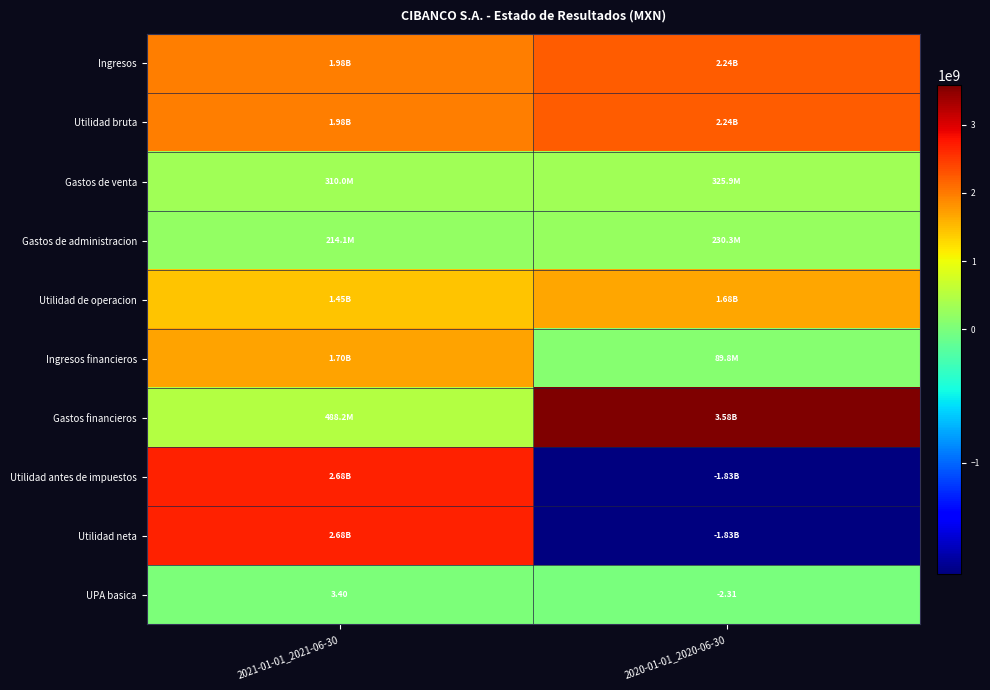

List the labels in order of Utilidad bruta value, largest first.

2020-01-01_2020-06-30, 2021-01-01_2021-06-30